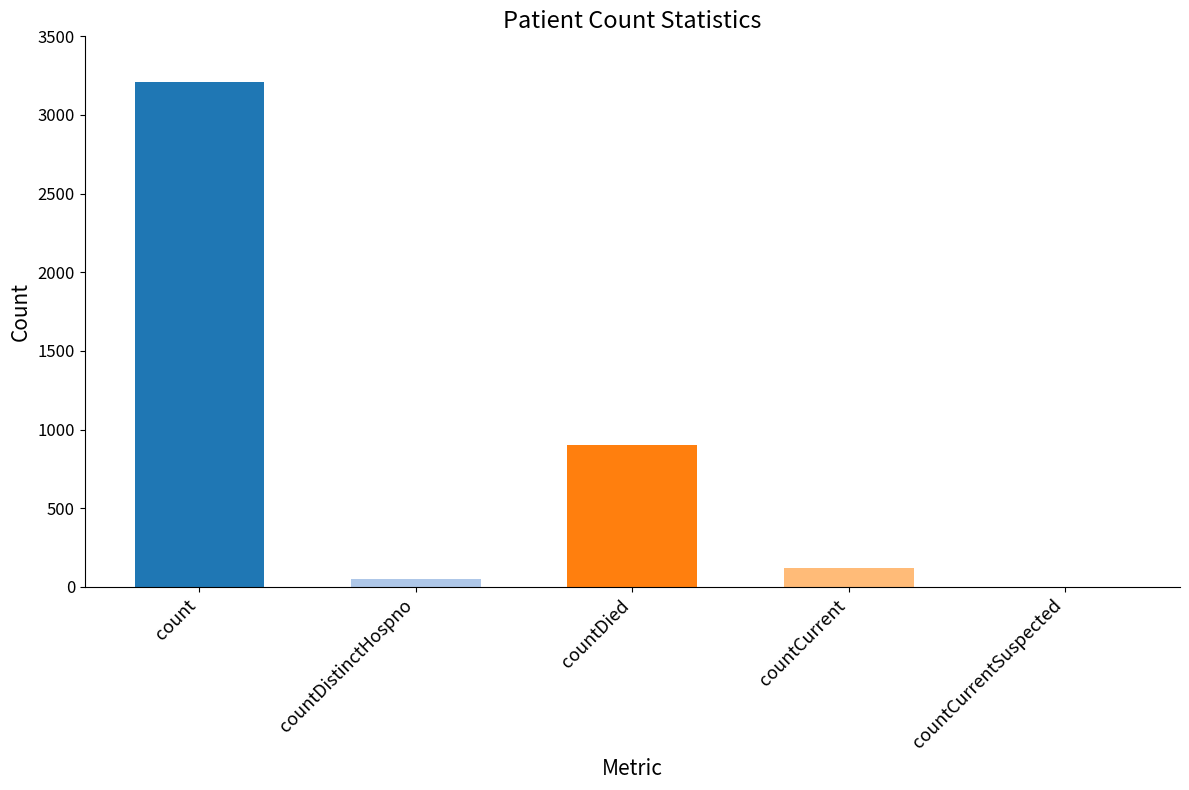

True or false: the data shows 53 at countDistinctHospno.

True